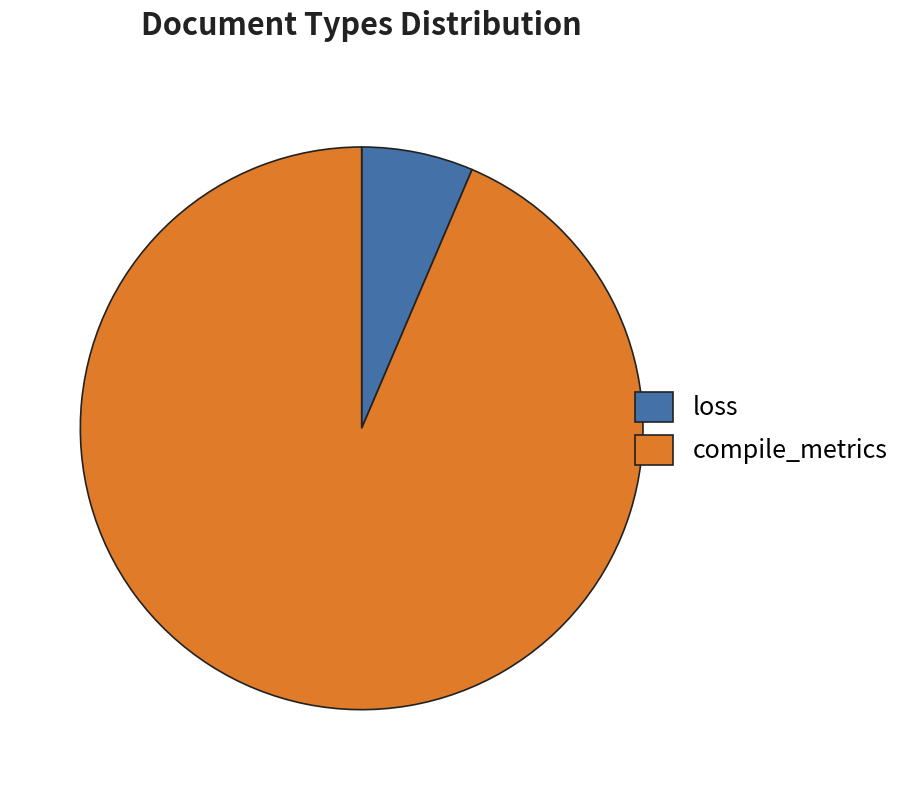

Is there a majority slice in this chart?

Yes